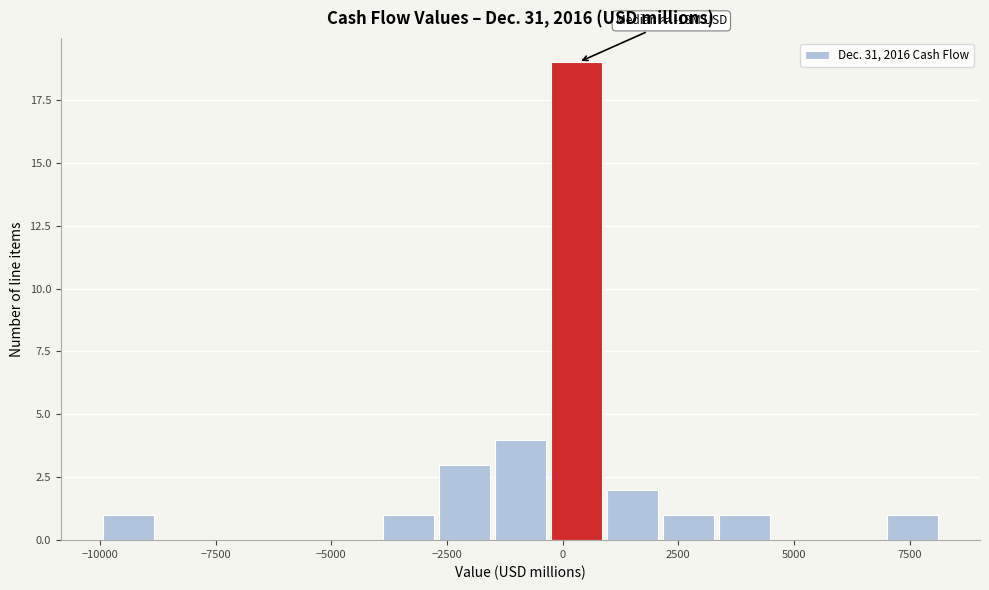

Around what value on the x-axis is the tallest bar? Give the approximate position of its centre, as read against the axis.

500